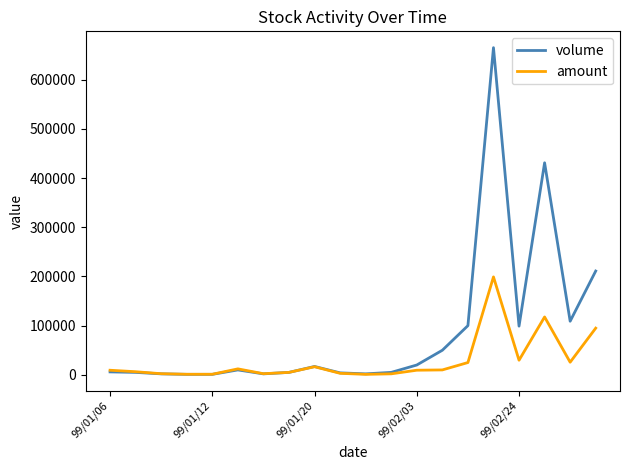

Which series has the largest total across all categories?

volume